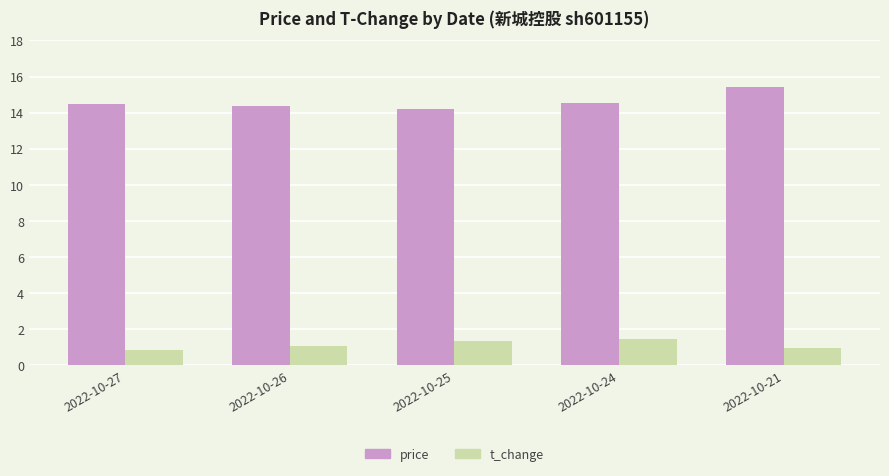

How many price values are between 14 and 15?

4